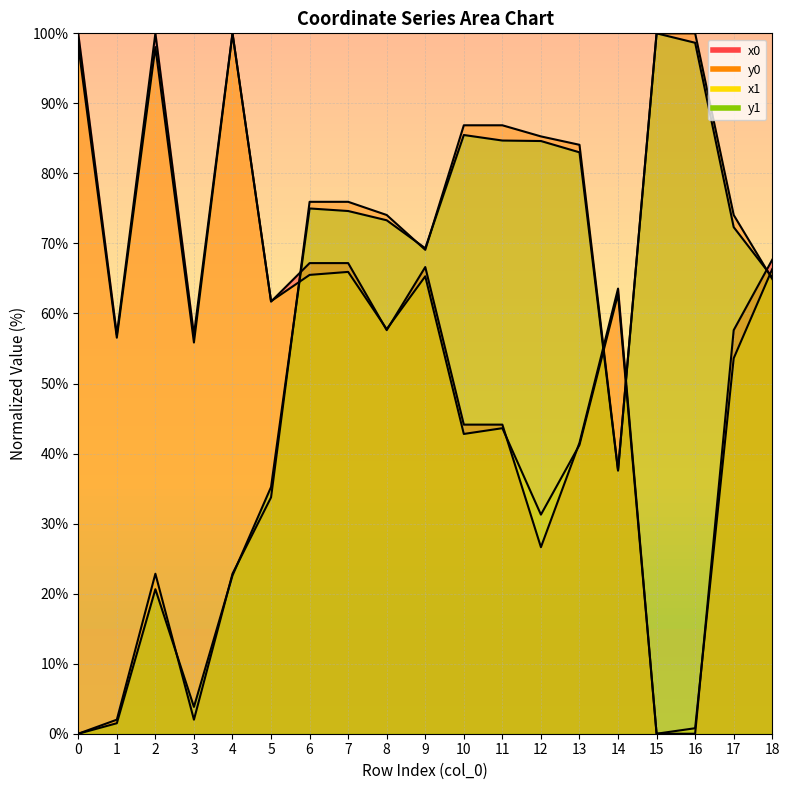

Where is y0 nearest to the value 50?

14